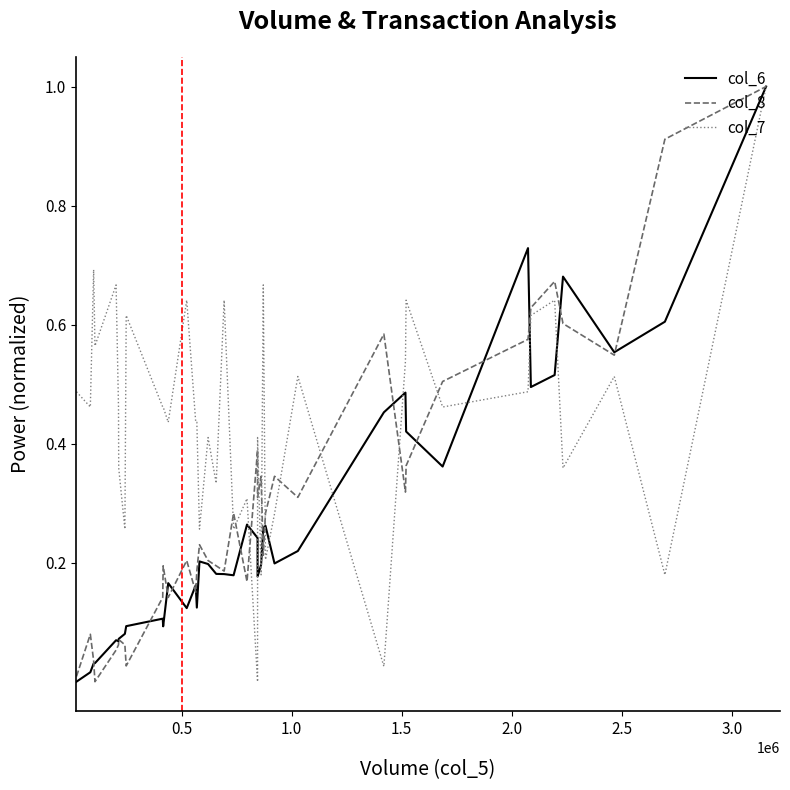

What is the difference between the maximum and minimum values in the col_8 series?

1.0